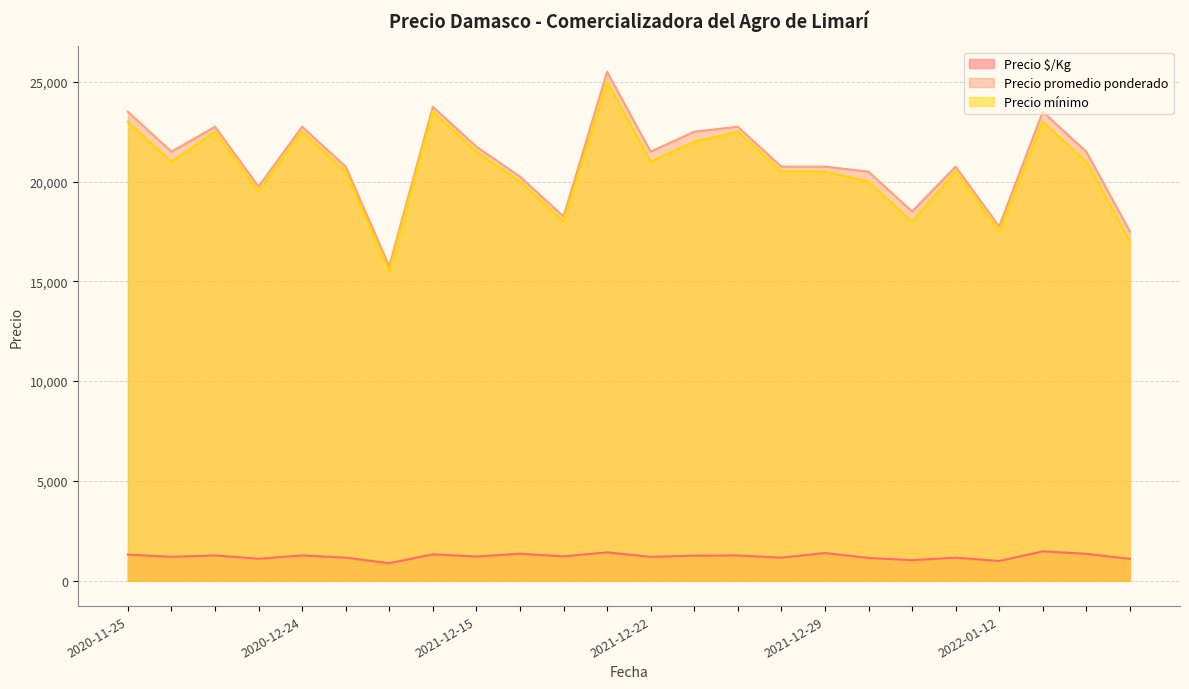

What is the average value of the Precio promedio ponderado series?

21021